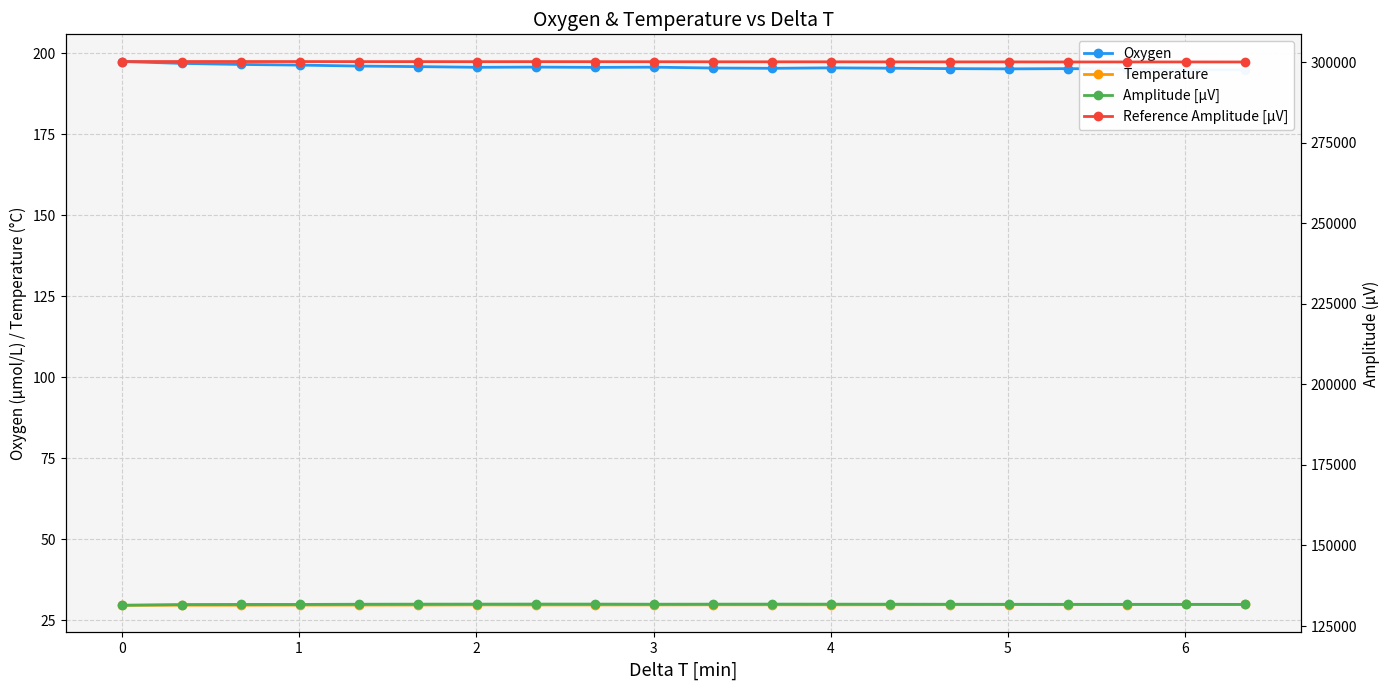

Reading right to left, what are all the values shown in this chart?

Oxygen: 194.8	194.8	195.0	195.2	195.1	195.2	195.3	195.4	195.3	195.4	195.6	195.6	195.7	195.6	195.8	196.0	196.3	196.5	196.8	197.4
Temperature: 29.9	29.9	29.9	29.8	29.8	29.8	29.8	29.8	29.8	29.8	29.8	29.8	29.8	29.8	29.7	29.7	29.7	29.7	29.7	29.6
Amplitude [µV]: 131724.6	131737.8	131736.6	131740.8	131754.6	131768.6	131784.9	131796.5	131809.6	131798.6	131781.3	131816.7	131820.9	131809.9	131800.8	131776.3	131707.9	131710.4	131677.1	131449.6
Reference Amplitude [µV]: 300060.8	300072.0	300068.7	300065.0	300087.0	300087.3	300089.6	300112.4	300111.4	300121.6	300141.2	300155.0	300167.9	300156.4	300176.9	300173.0	300191.8	300198.9	300204.5	300201.7